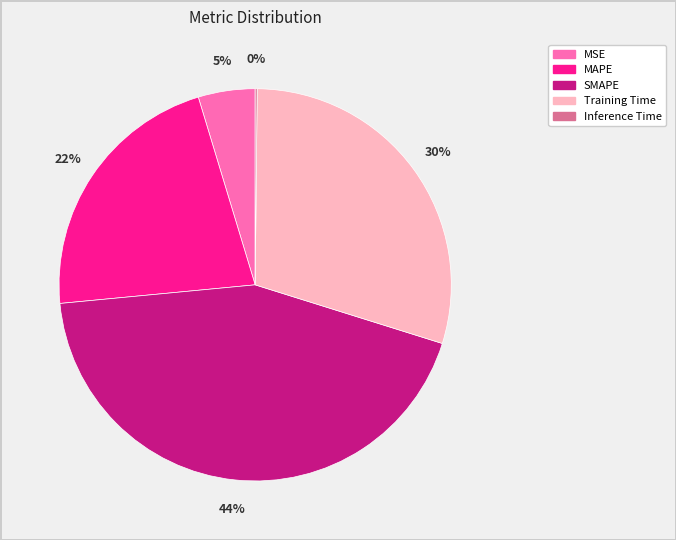

To the nearest percent, what portion does Training Time represent?

30%